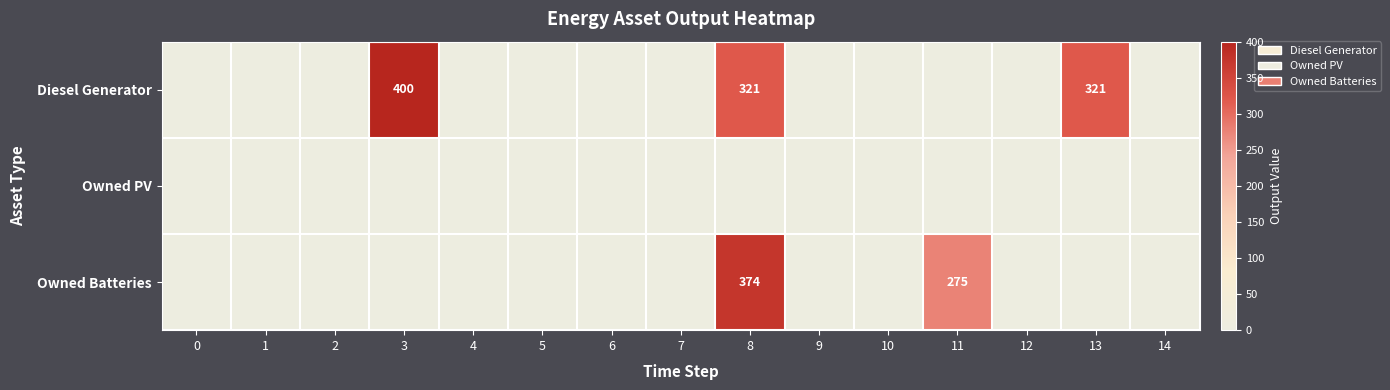

Which label corresponds to the largest value in the chart?

3